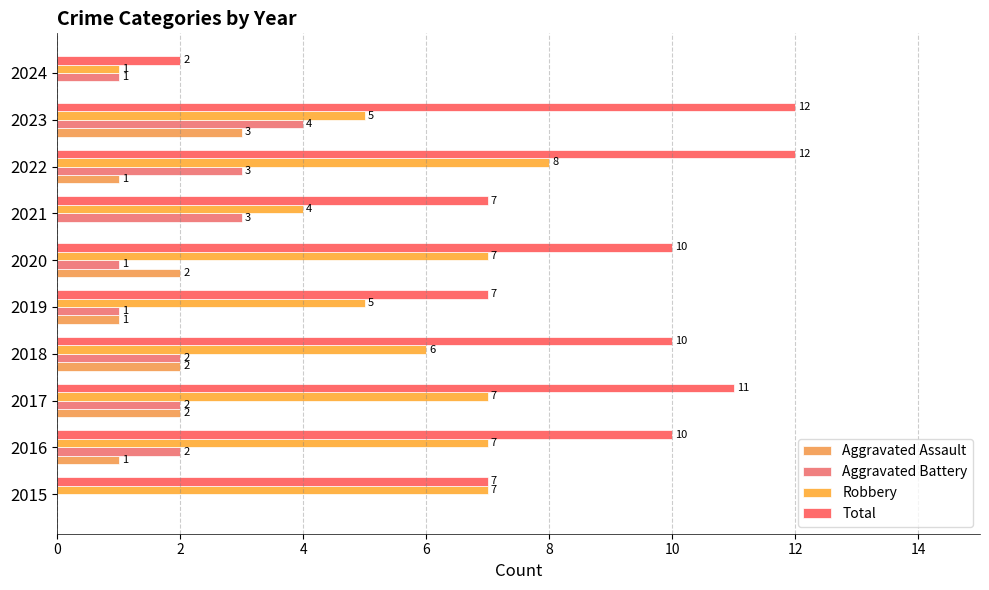

How many distinct data groups are displayed?

4